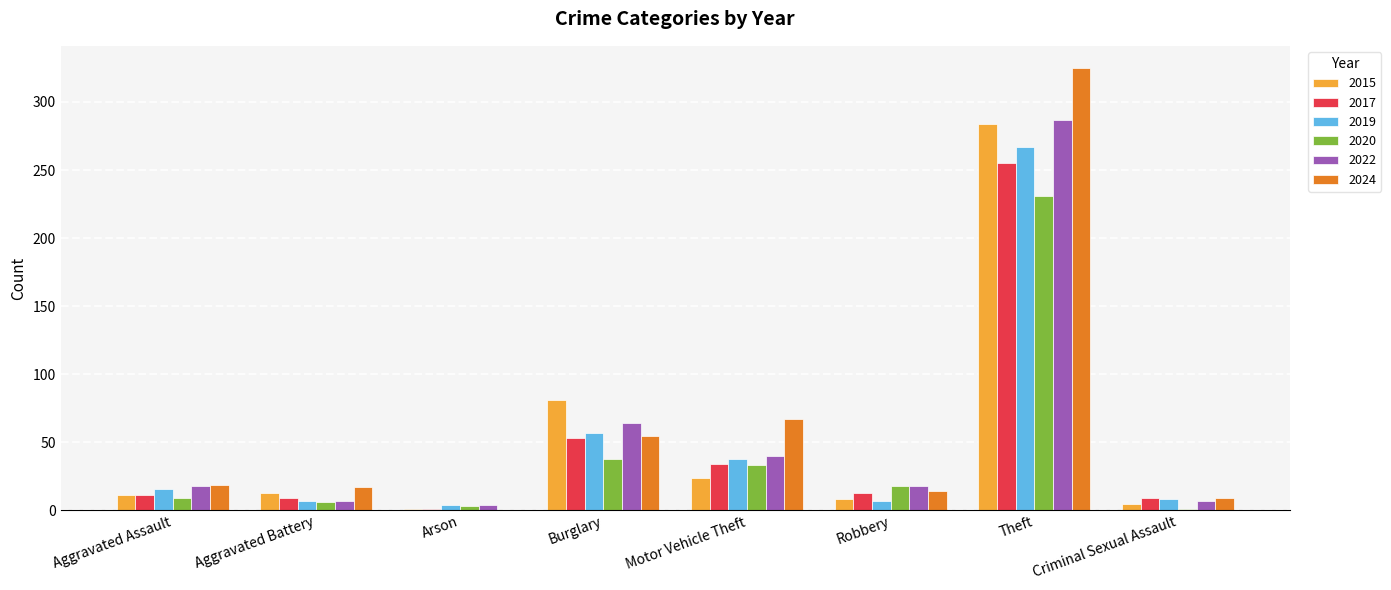

How many groups of bars are there?

8